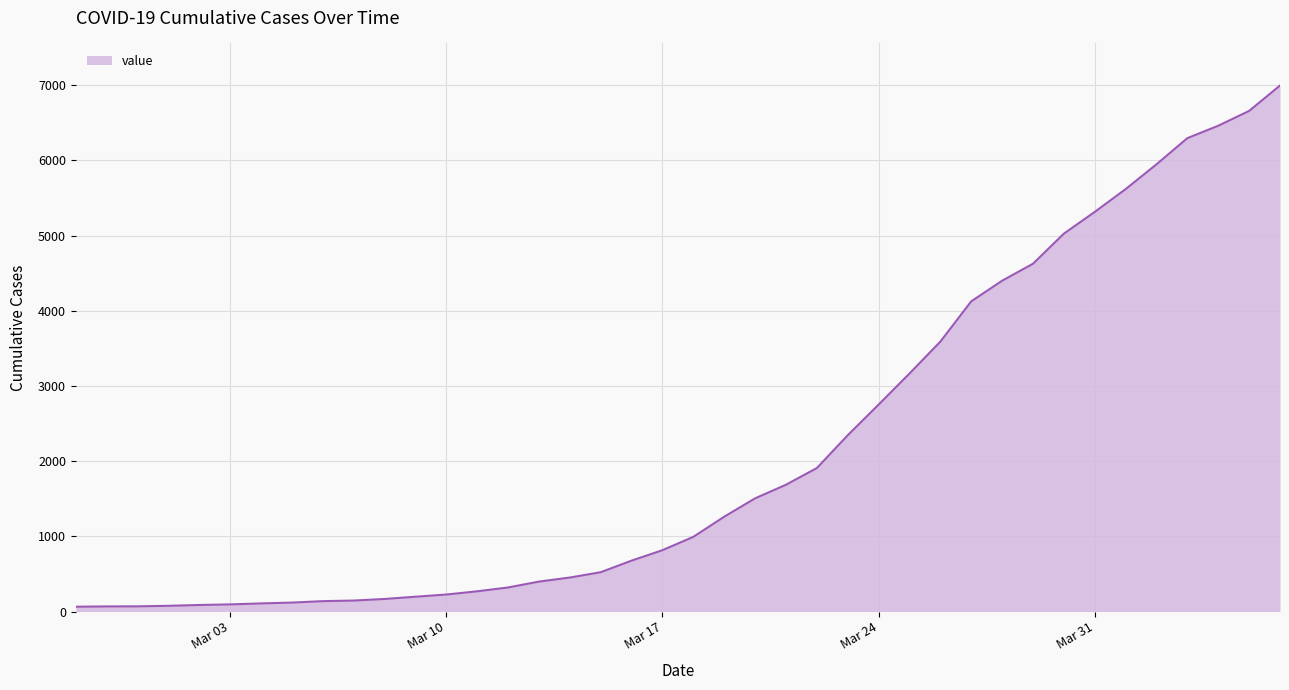

What is the difference between the maximum and minimum values?

6931